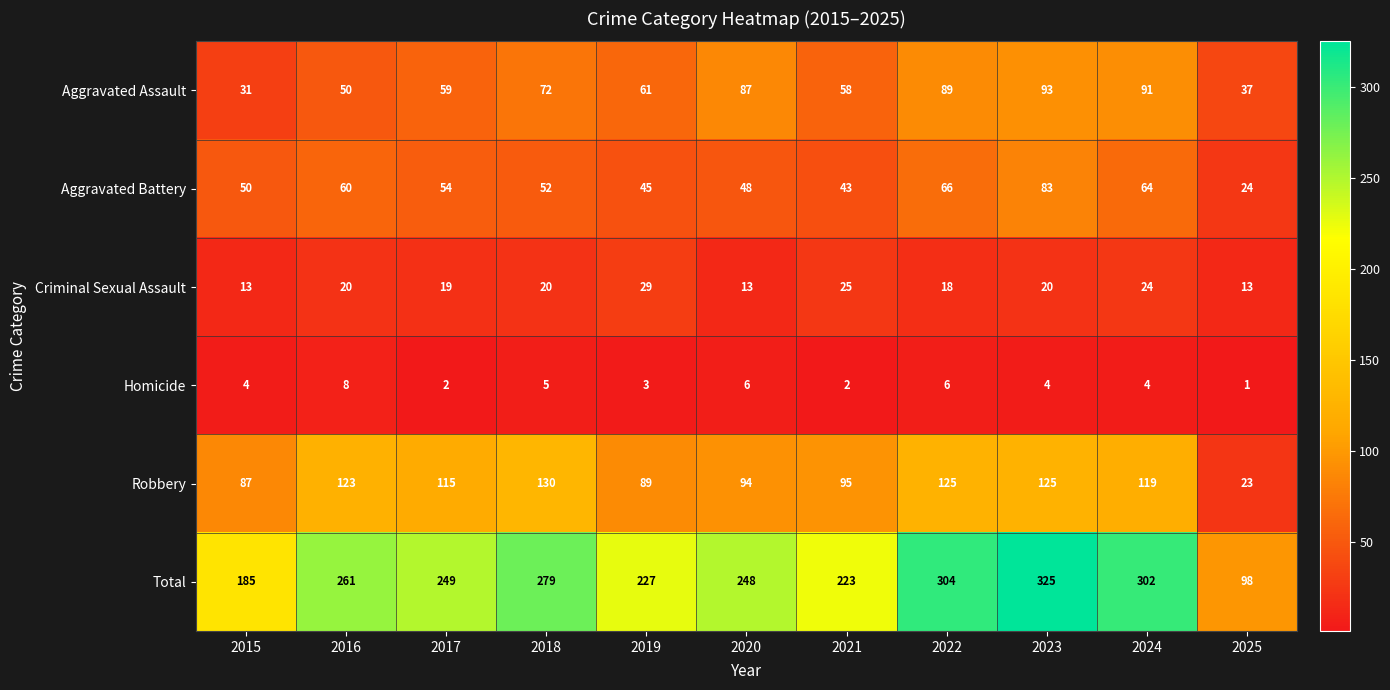

What is the difference between the highest and lowest values at 2018?

274